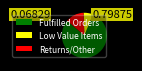

Between Returns/Other and Fulfilled Orders, which is larger?

Fulfilled Orders